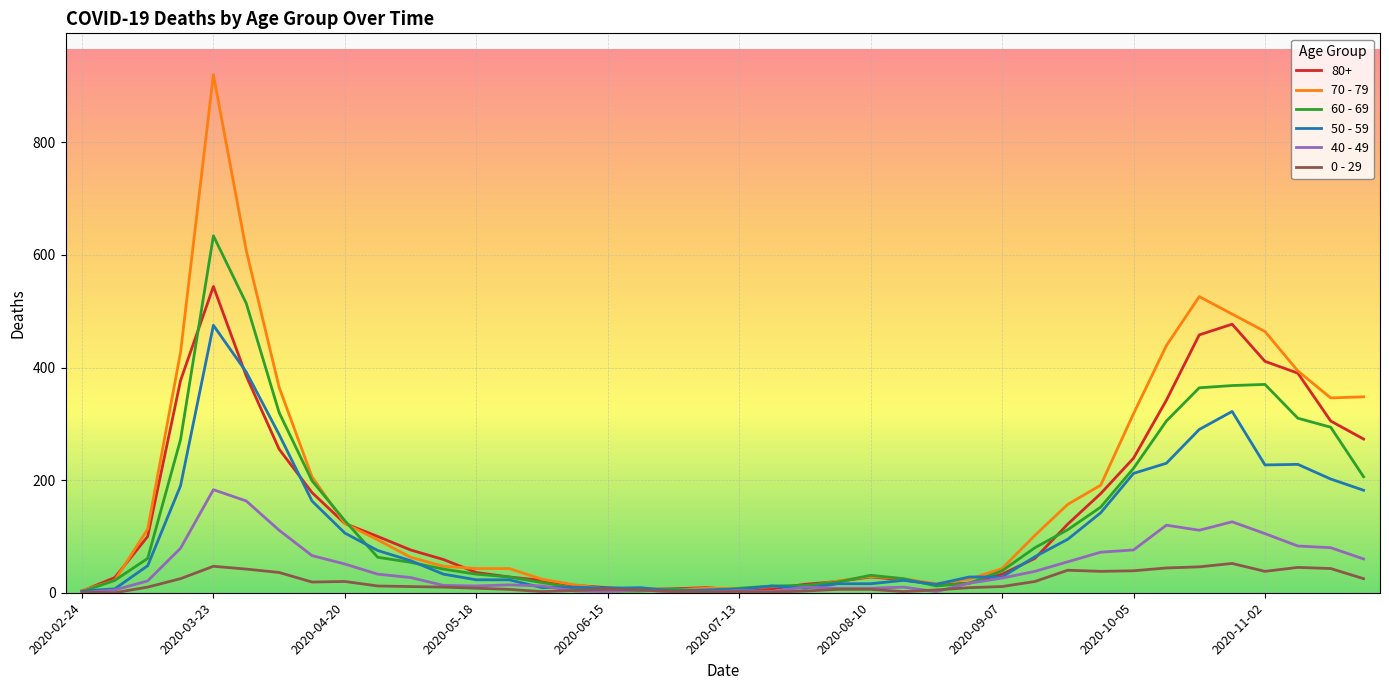

Which series has the widest spread of values?

70 - 79